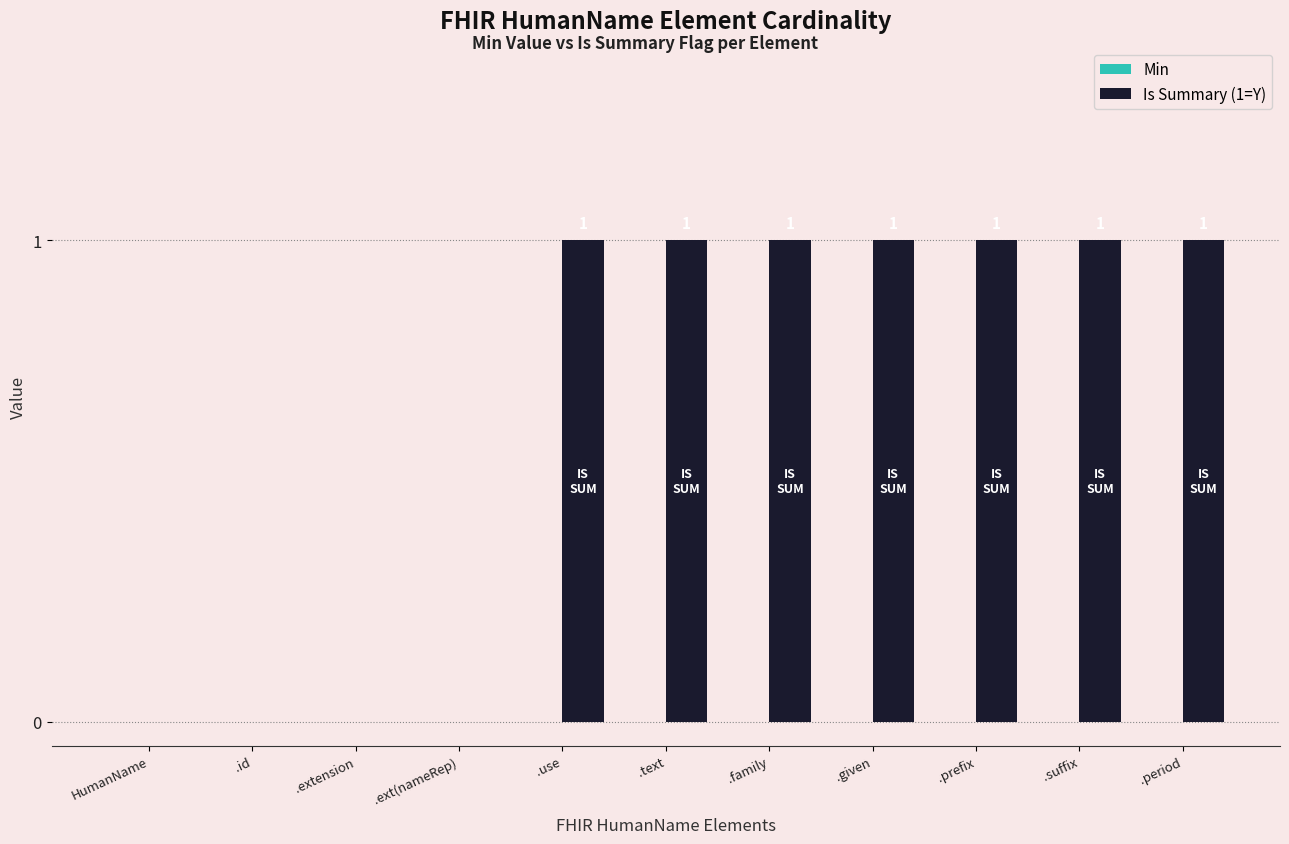

What is the ratio of the value at .prefix to the value at .given?

1.0